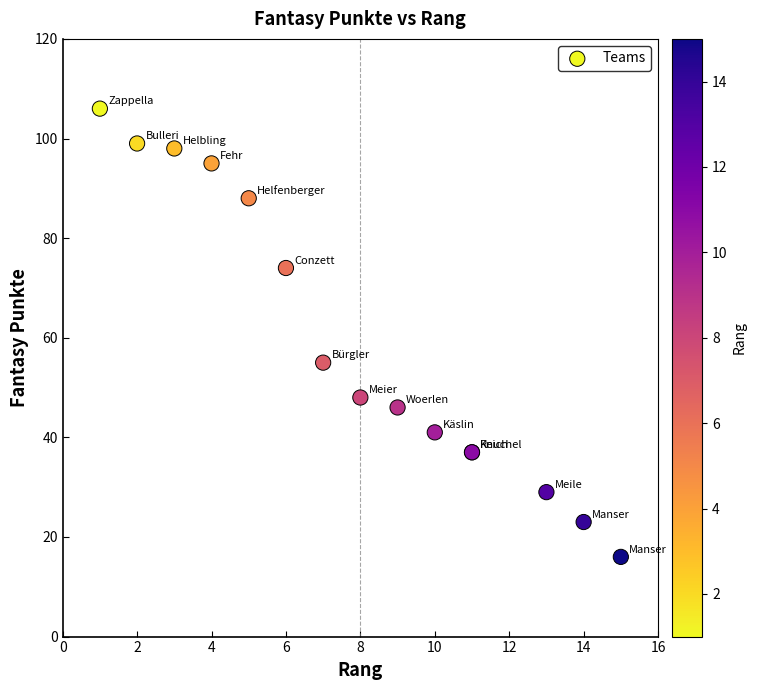

What Y value in the scatter plot is closest to 61?

55